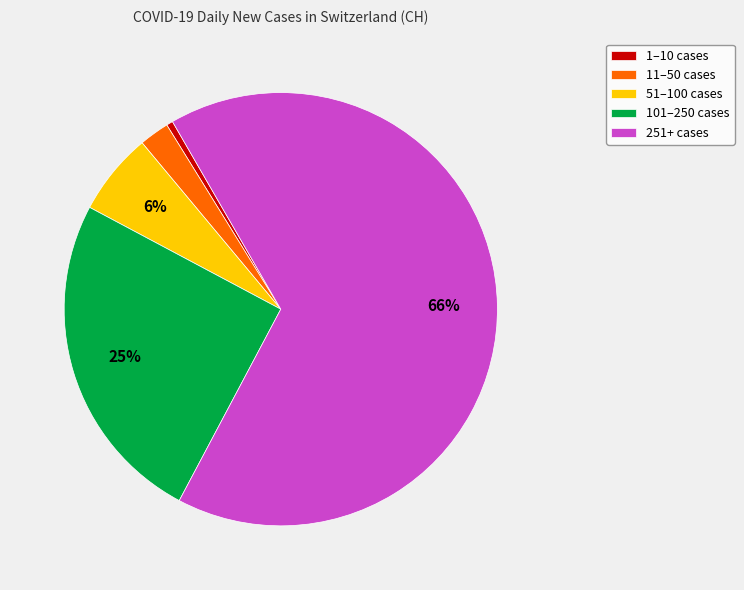

Does 251+ cases account for over 50% of the chart?

Yes